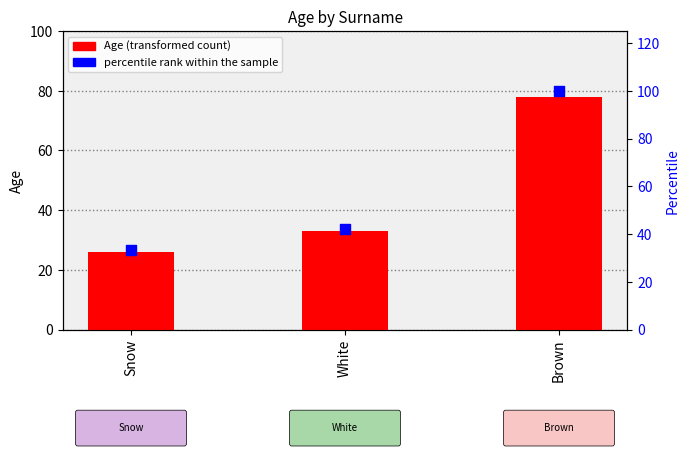

Which series contains the highest Y value?

percentile rank within the sample